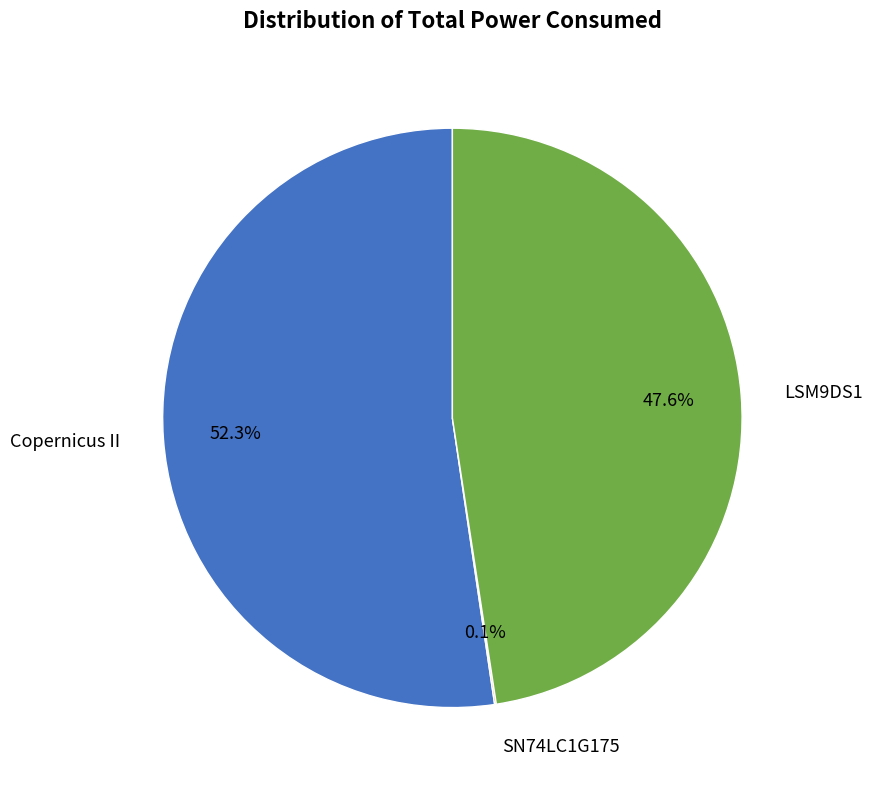

Is there a majority slice in this chart?

Yes